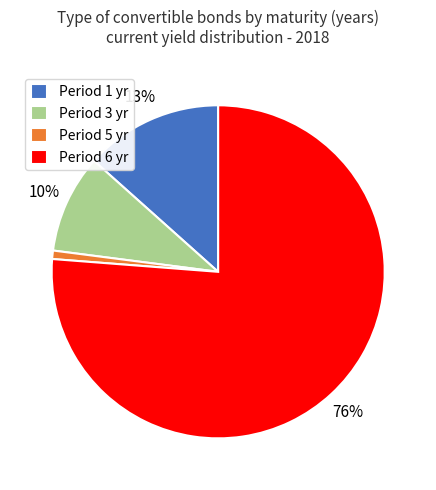

Which category accounts for the majority?

Period 6 yr